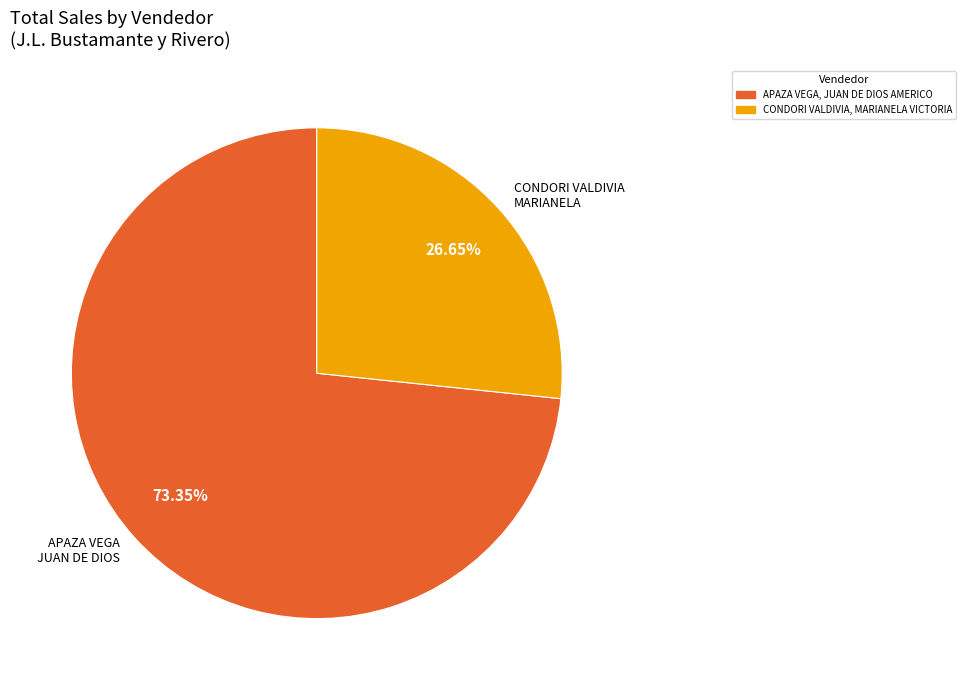

Which slice is the largest?

APAZA VEGA JUAN DE DIOS